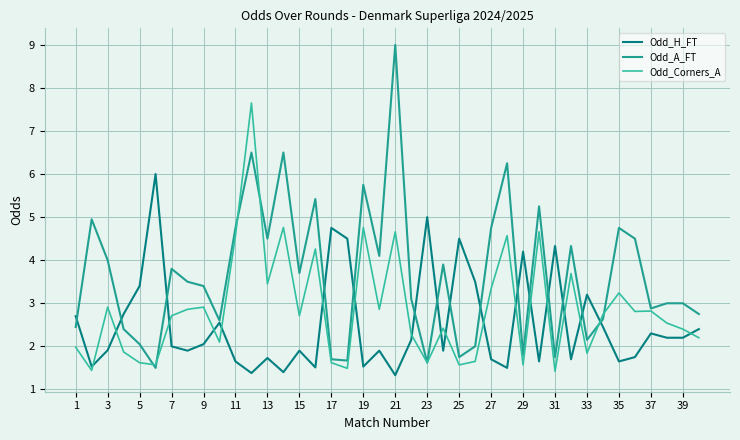

What are all the series names shown in the legend?

Odd_H_FT, Odd_A_FT, Odd_Corners_A